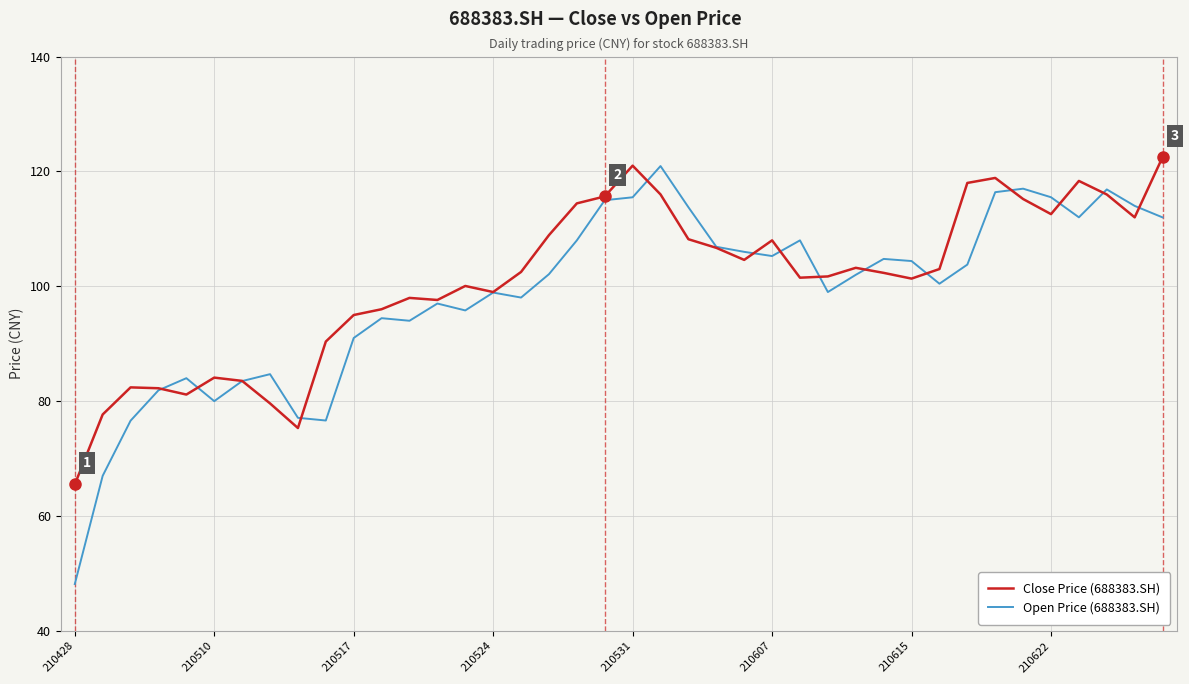

Which series has the largest range (max minus min)?

Open Price (688383.SH)